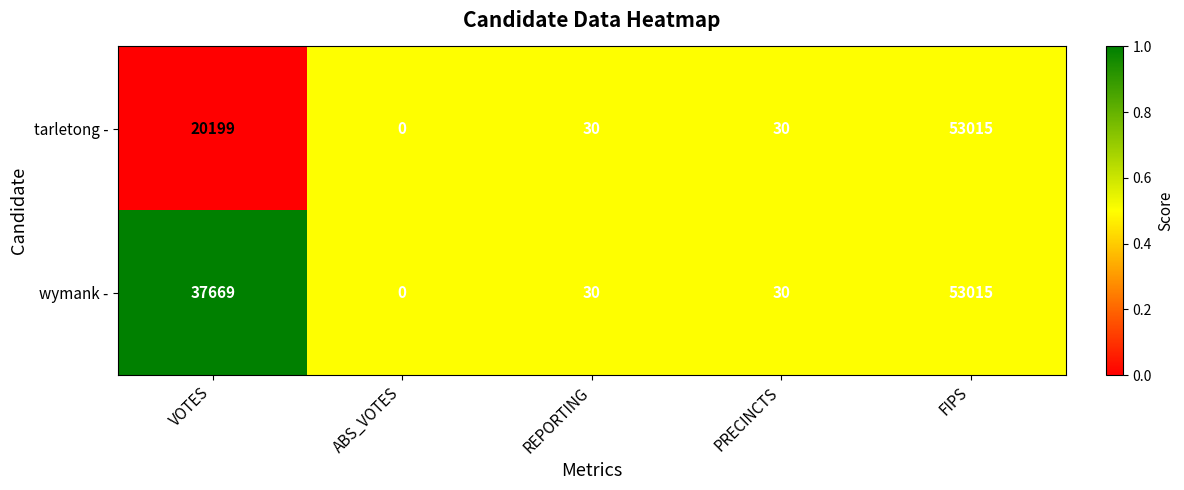

Which series has the largest total across all categories?

wymank -